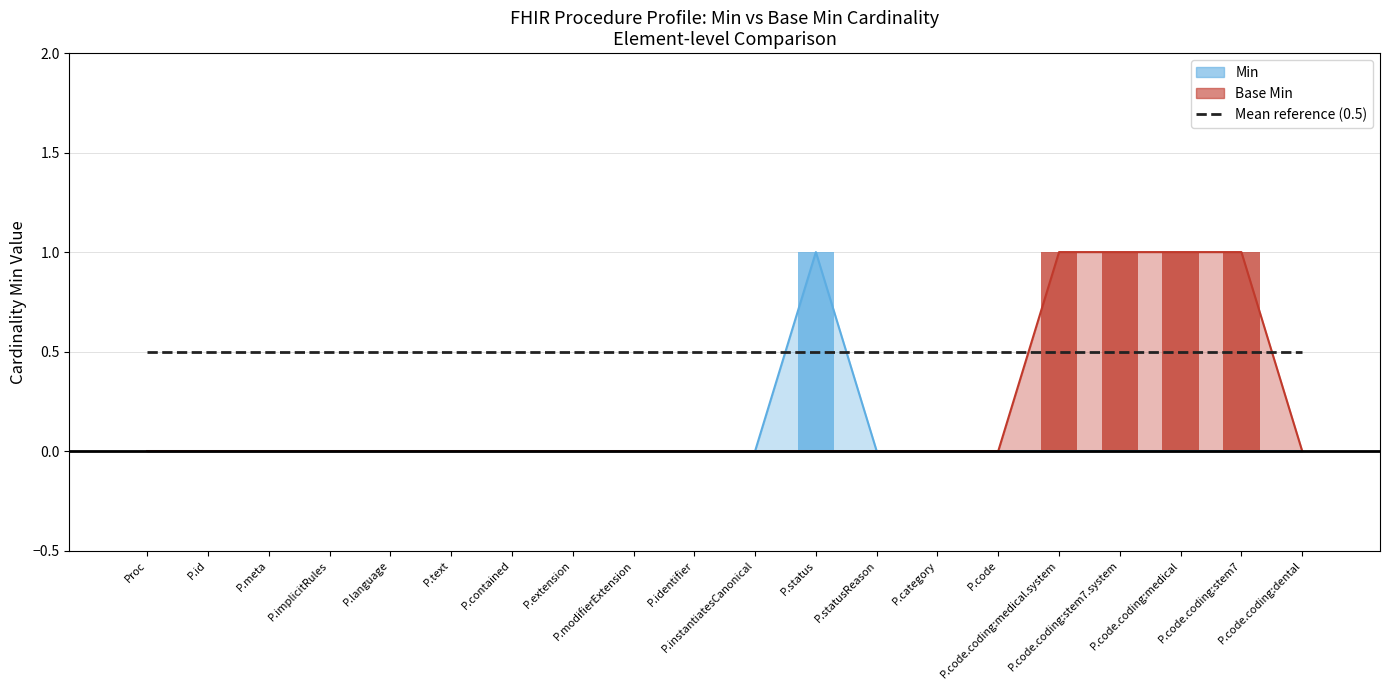

List the series in order of their peak value, highest first.

Min, Base Min